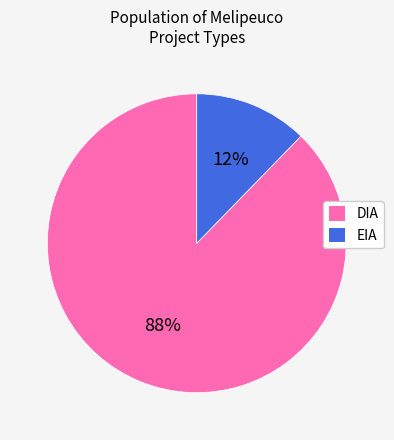

Rank the categories by value from highest to lowest.

DIA, EIA